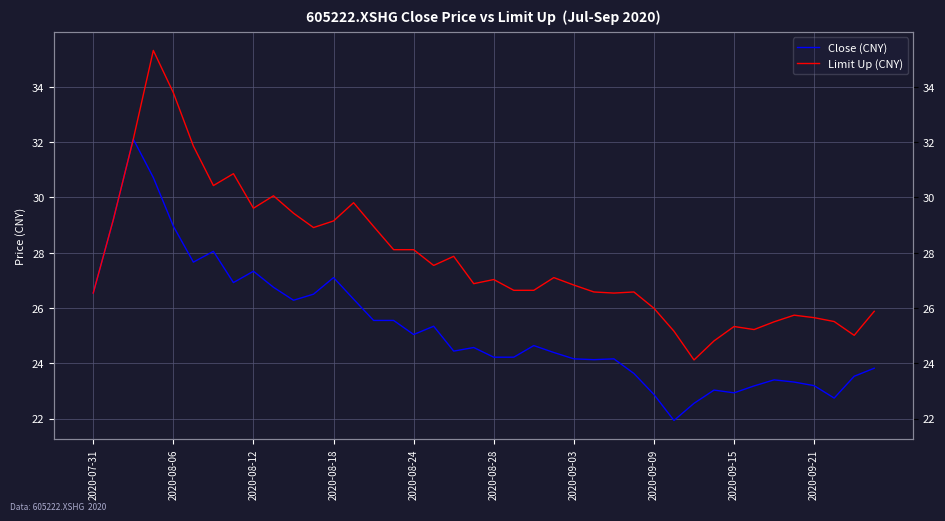

True or false: Close (CNY) and Limit Up (CNY) intersect in this chart.

False